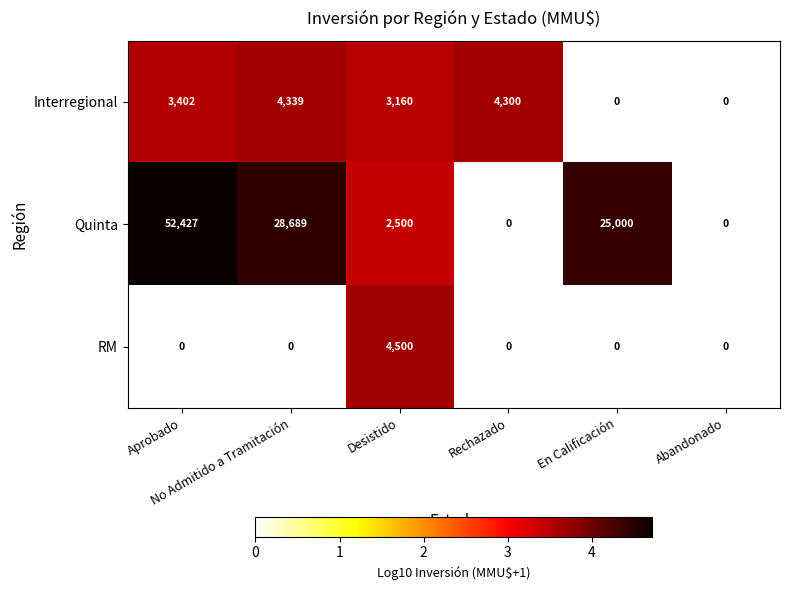

What is the maximum value shown in the chart?

52427